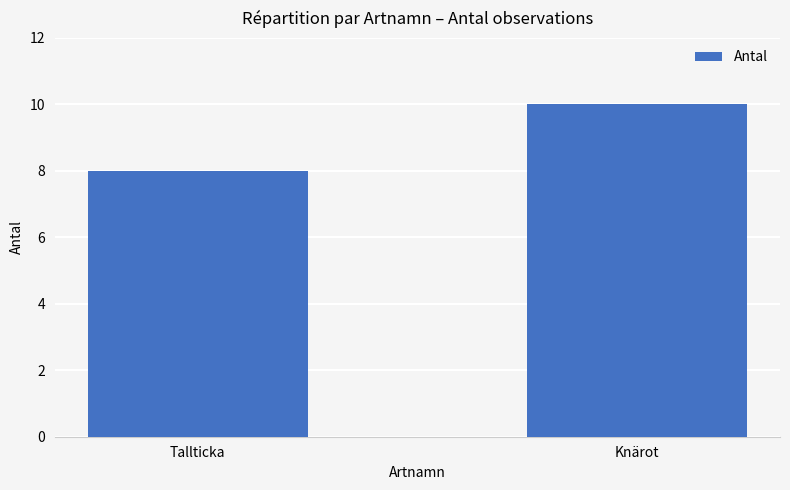

The value at Knärot is 5. True or false?

False